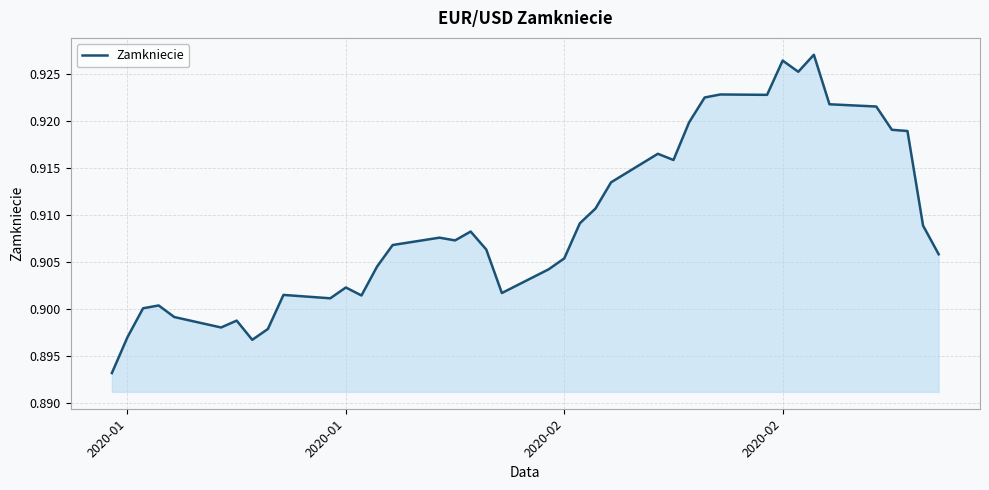

How many categories are shown in the chart?

40